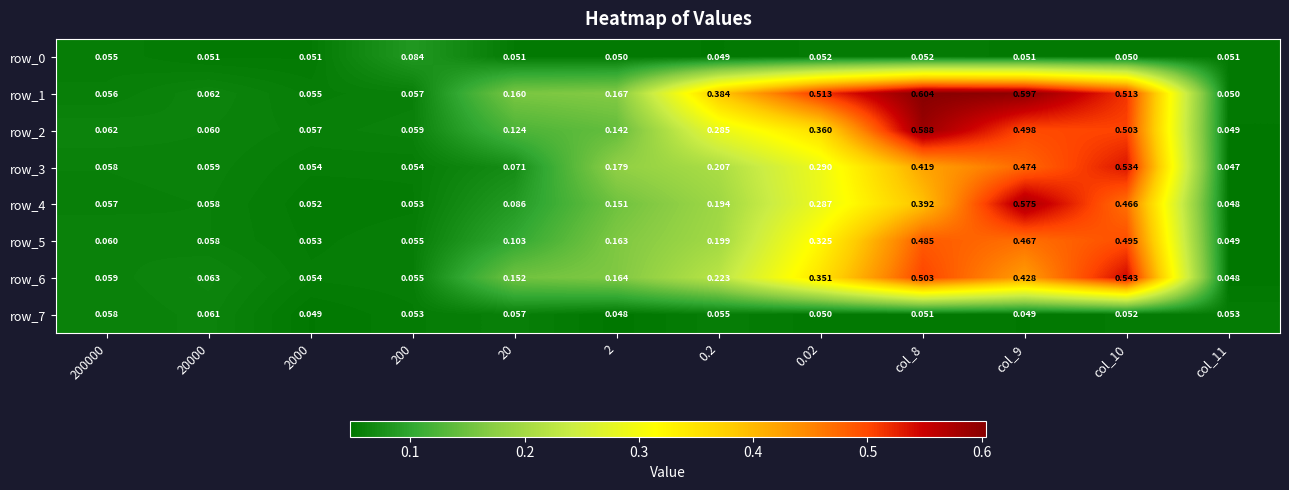

Is the value of row_5 at col_11 greater than the value of row_6 at 200?

No